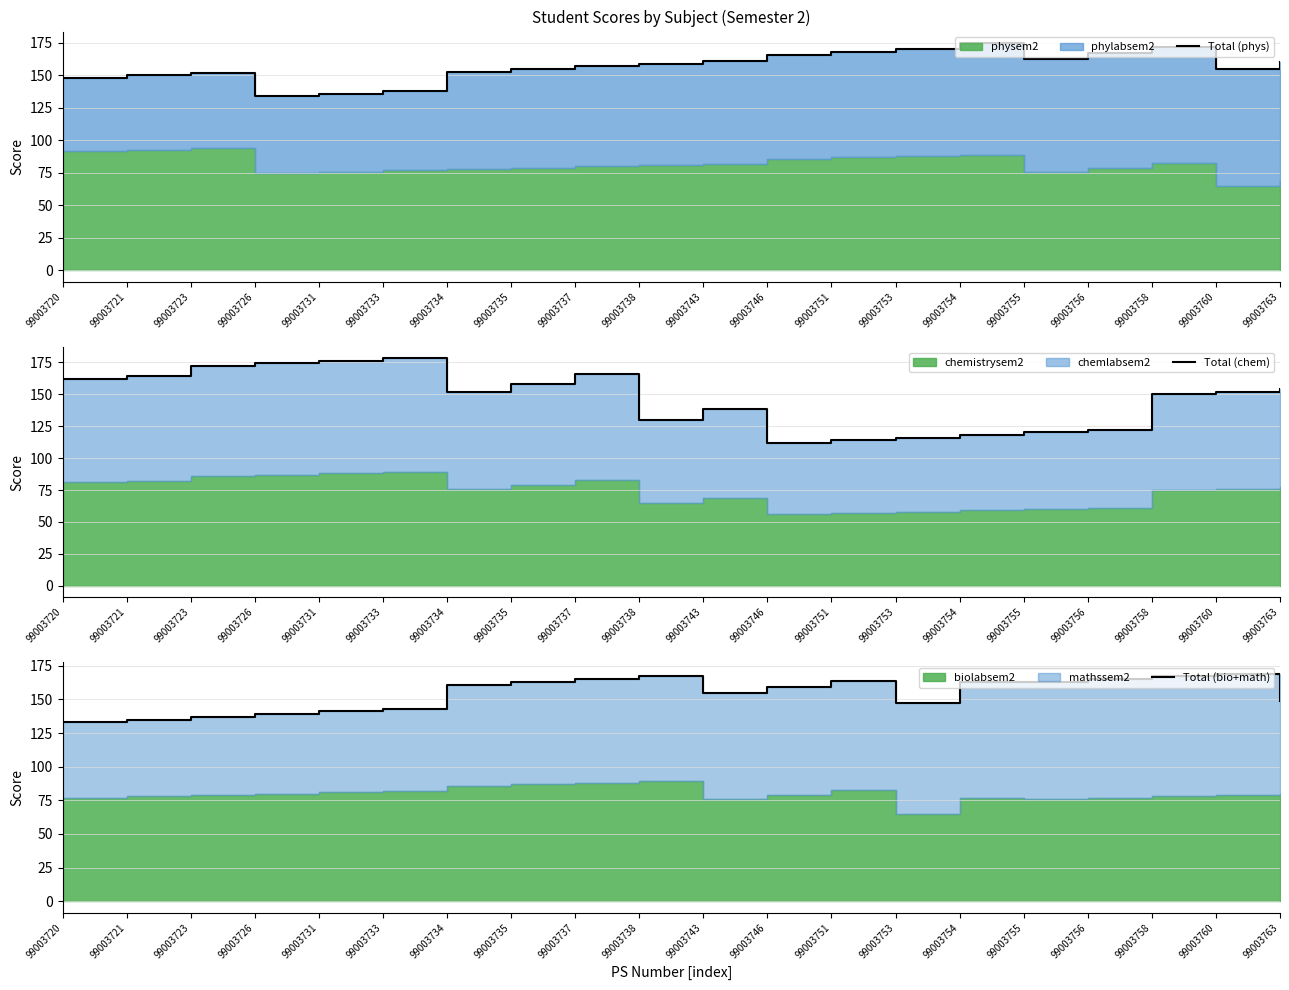

Between 99003731 and 99003751, which series saw the biggest shift?

Total (chem)